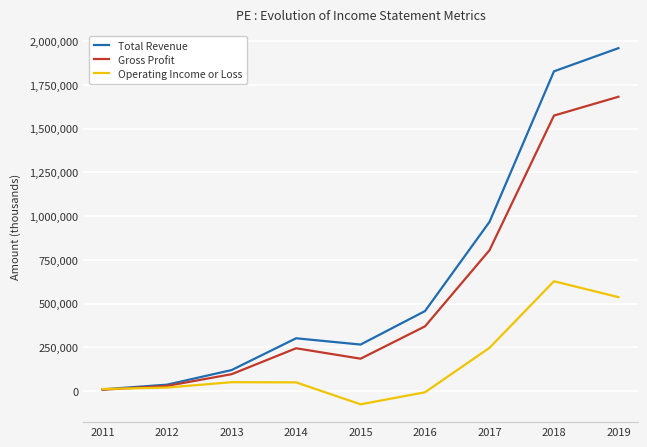

List the series in order of their overall mean, lowest first.

Operating Income or Loss, Gross Profit, Total Revenue